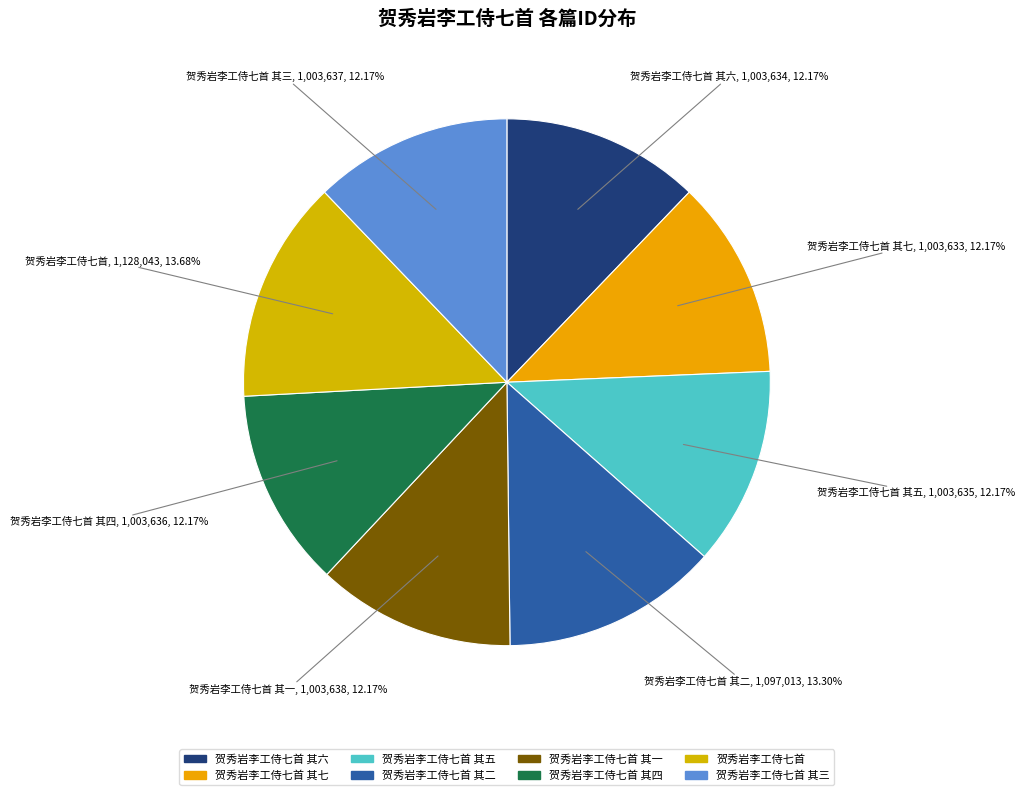

What is the smallest slice in the pie chart?

贺秀岩李工侍七首 其七